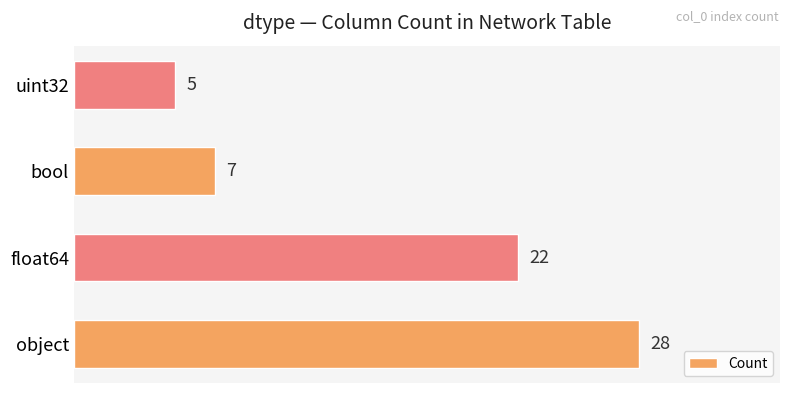

What is the sum of all values?

62